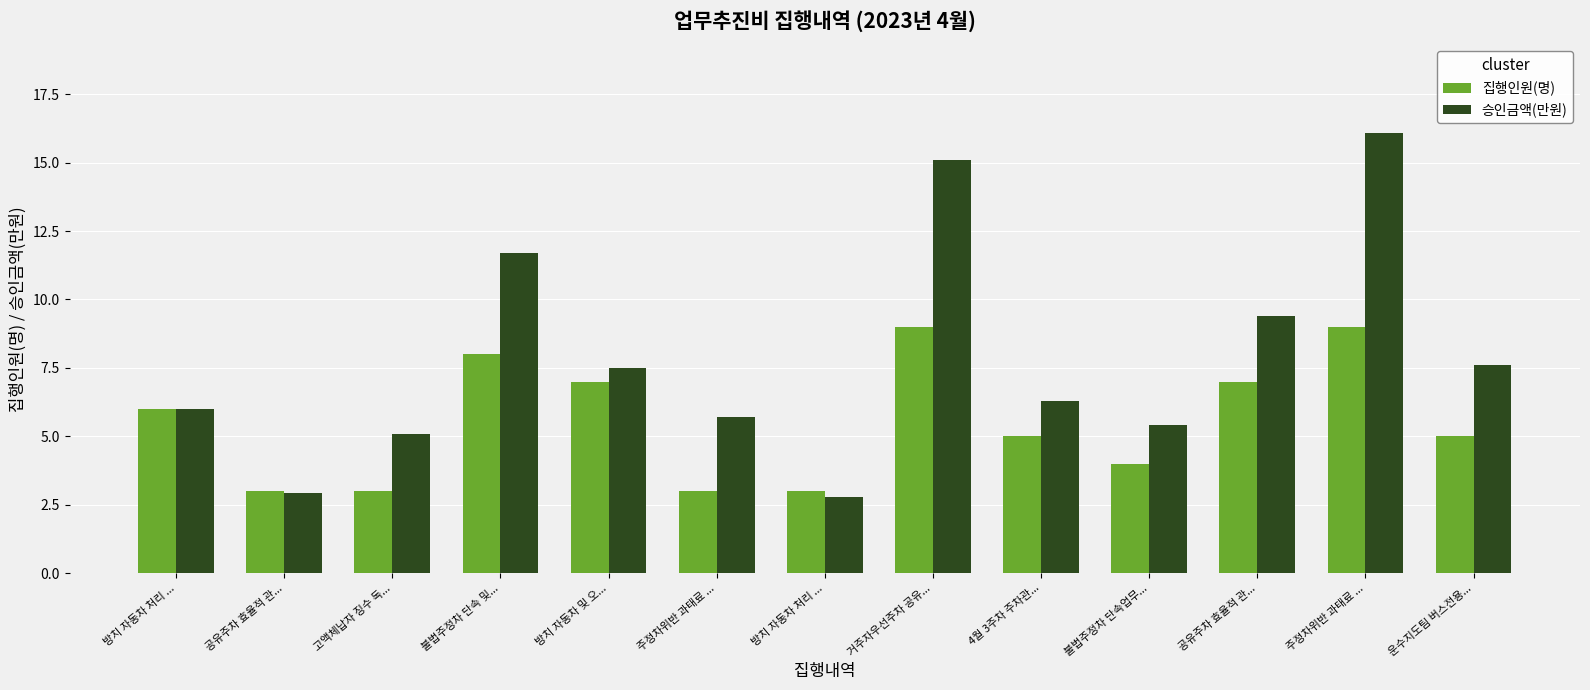

At which label does 승인금액(만원) first exceed 6?

불법주정차 단속 및...